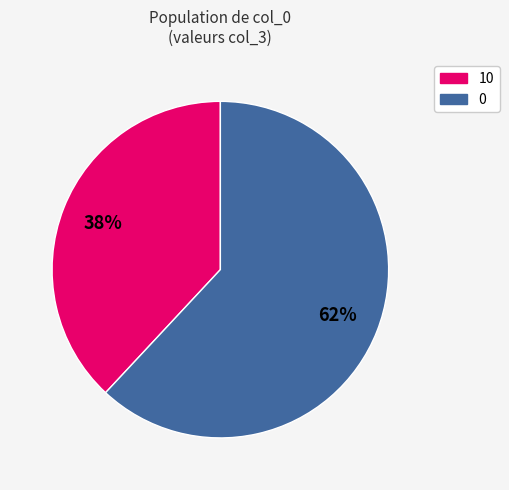

Do 0 and 10 together represent more than half of the pie?

Yes